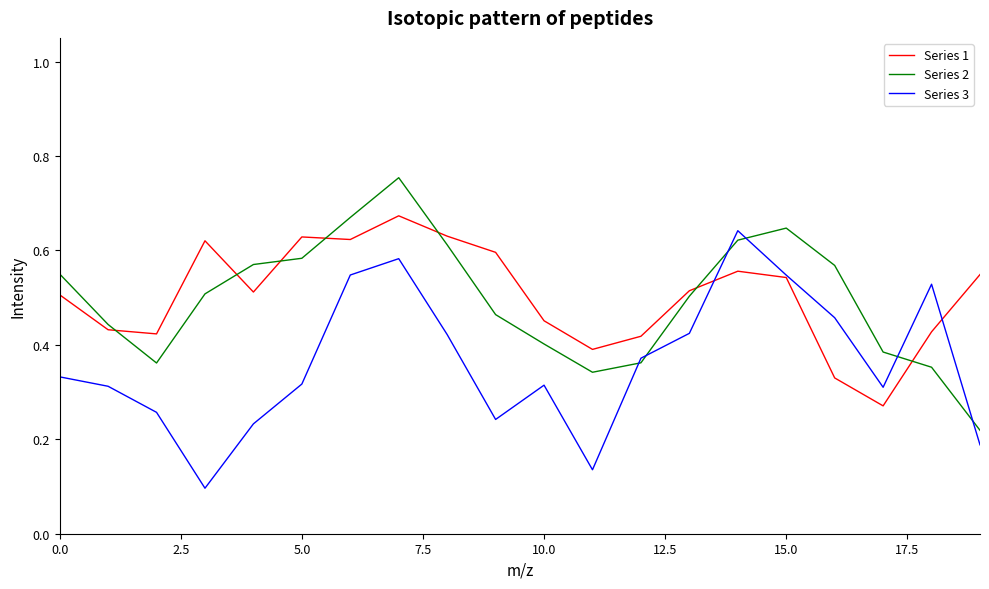

True or false: Series 2 and Series 1 cross at least once.

True